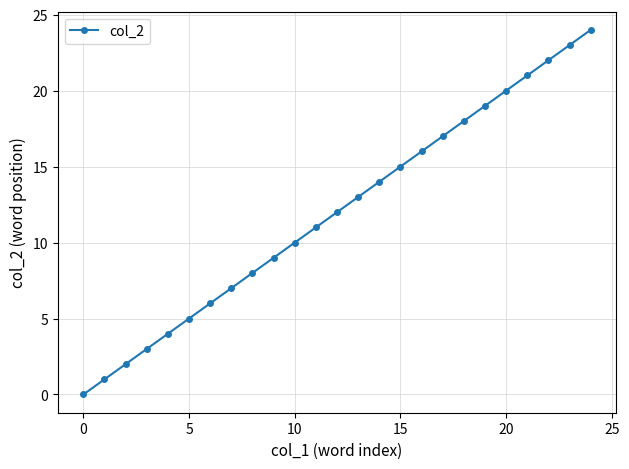

Is this an area chart (filled region under the line)?

No